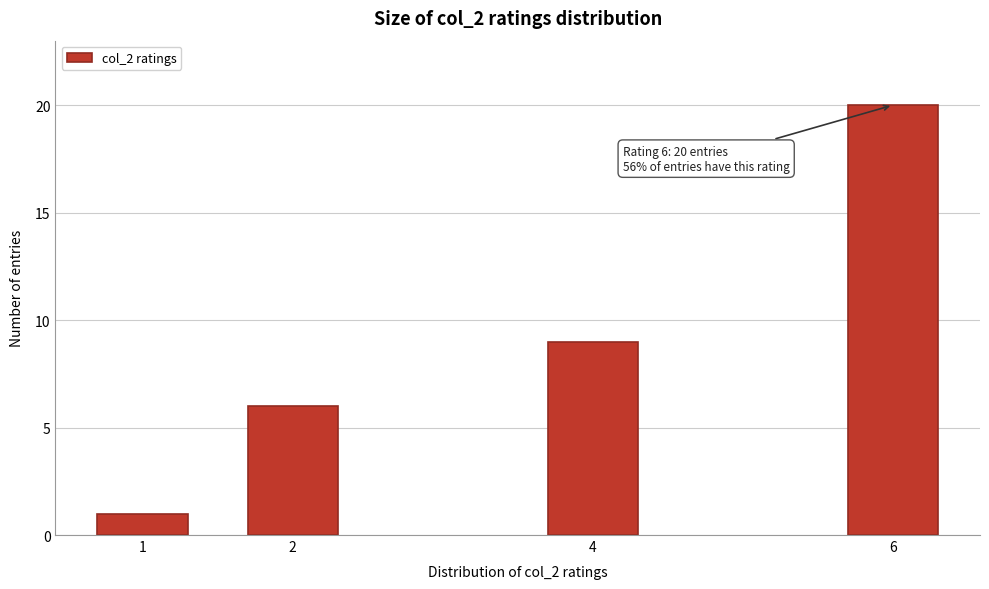

Reading left to right, transcribe all the data shown in this chart.

1	6	9	20